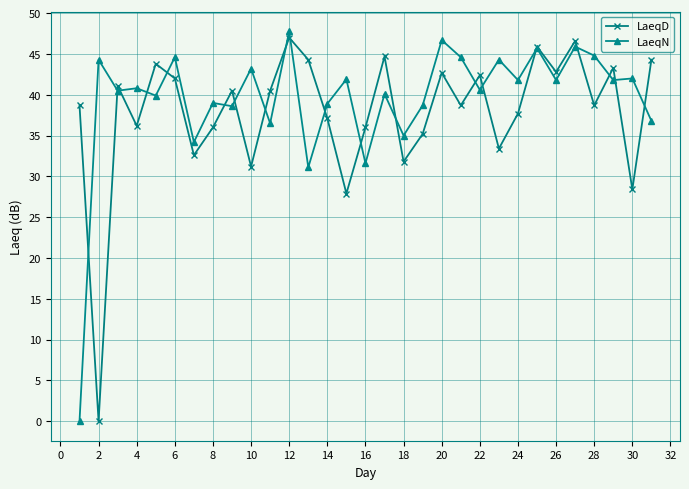

At how many categories does at least one series exceed 29?

31